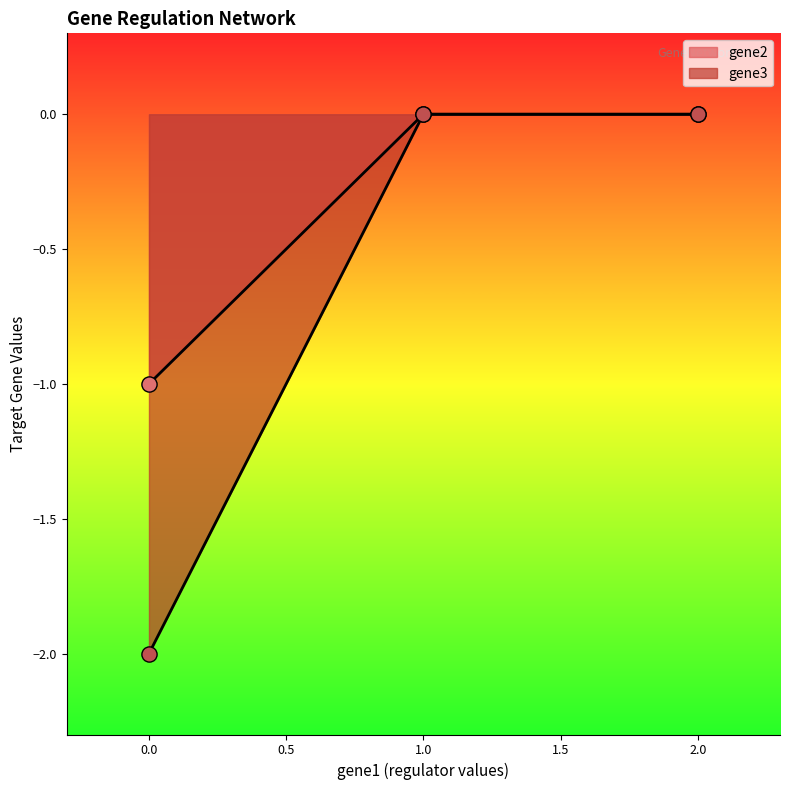

Which series contains the highest Y value?

gene2